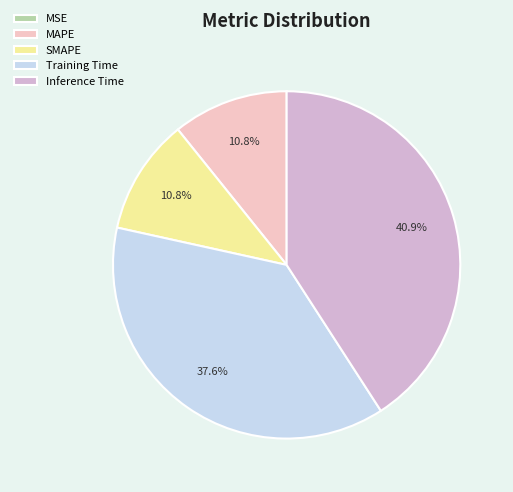

Is it true that Inference Time is 33% of the pie?

False